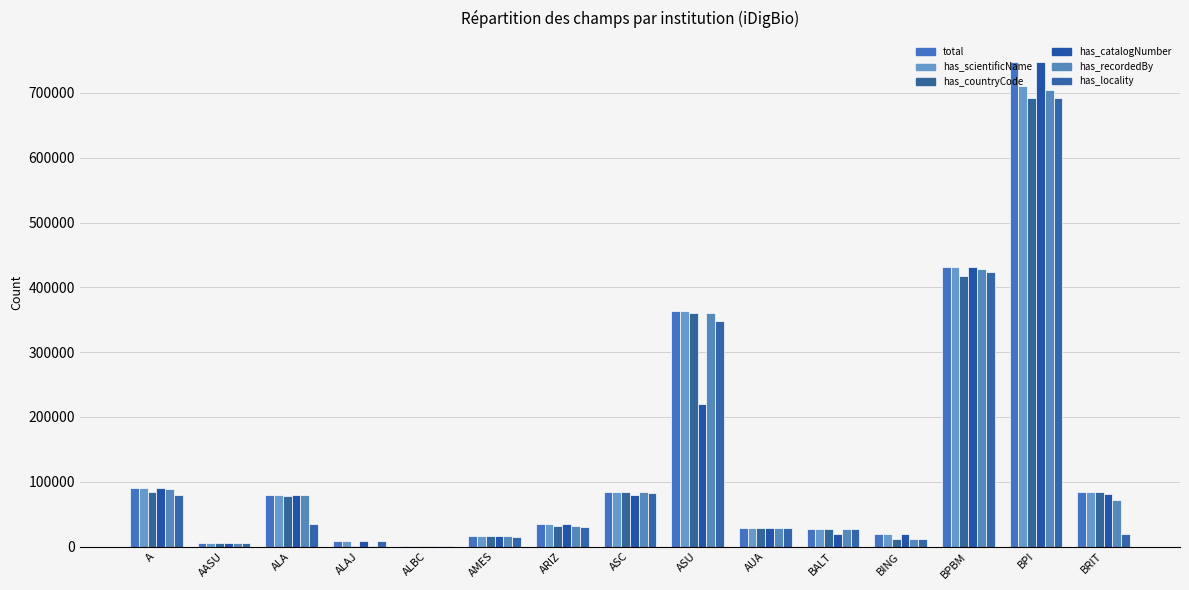

What is the spread (max minus min) of values at ASC?

3519